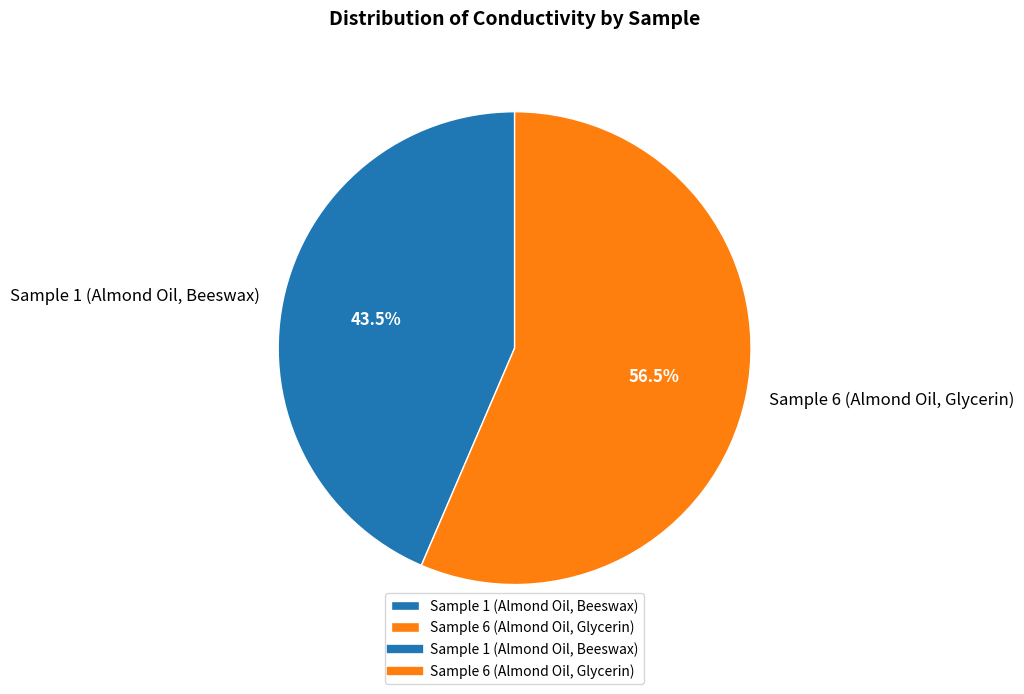

What is the smallest slice in the pie chart?

Sample 1 (Almond Oil, Beeswax)